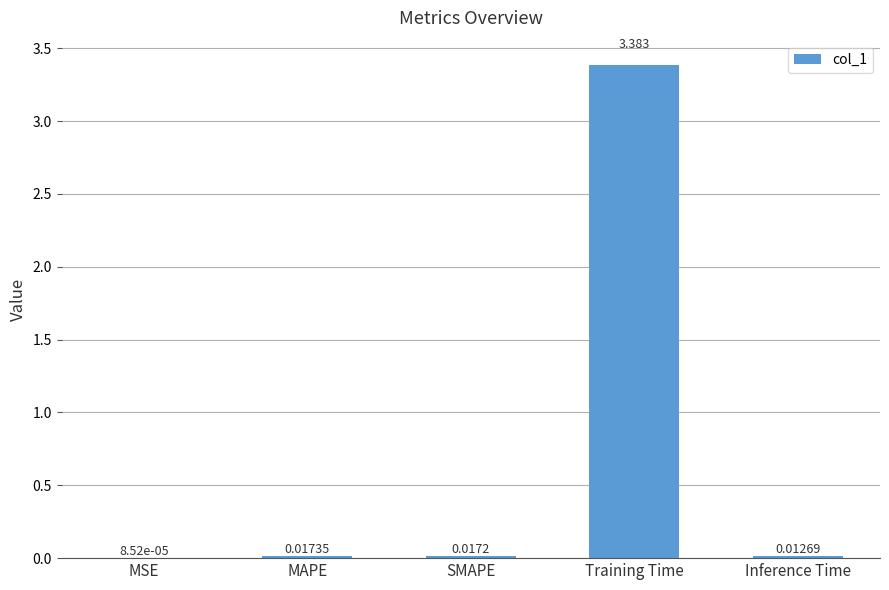

Are the bars grouped side by side (vs. stacked)?

No